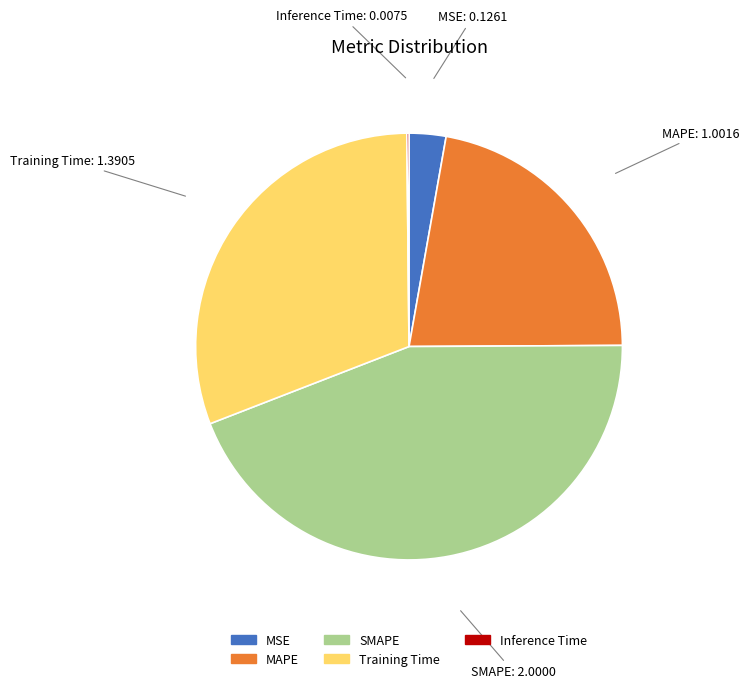

The SMAPE slice represents 44% of the pie. True or false?

True